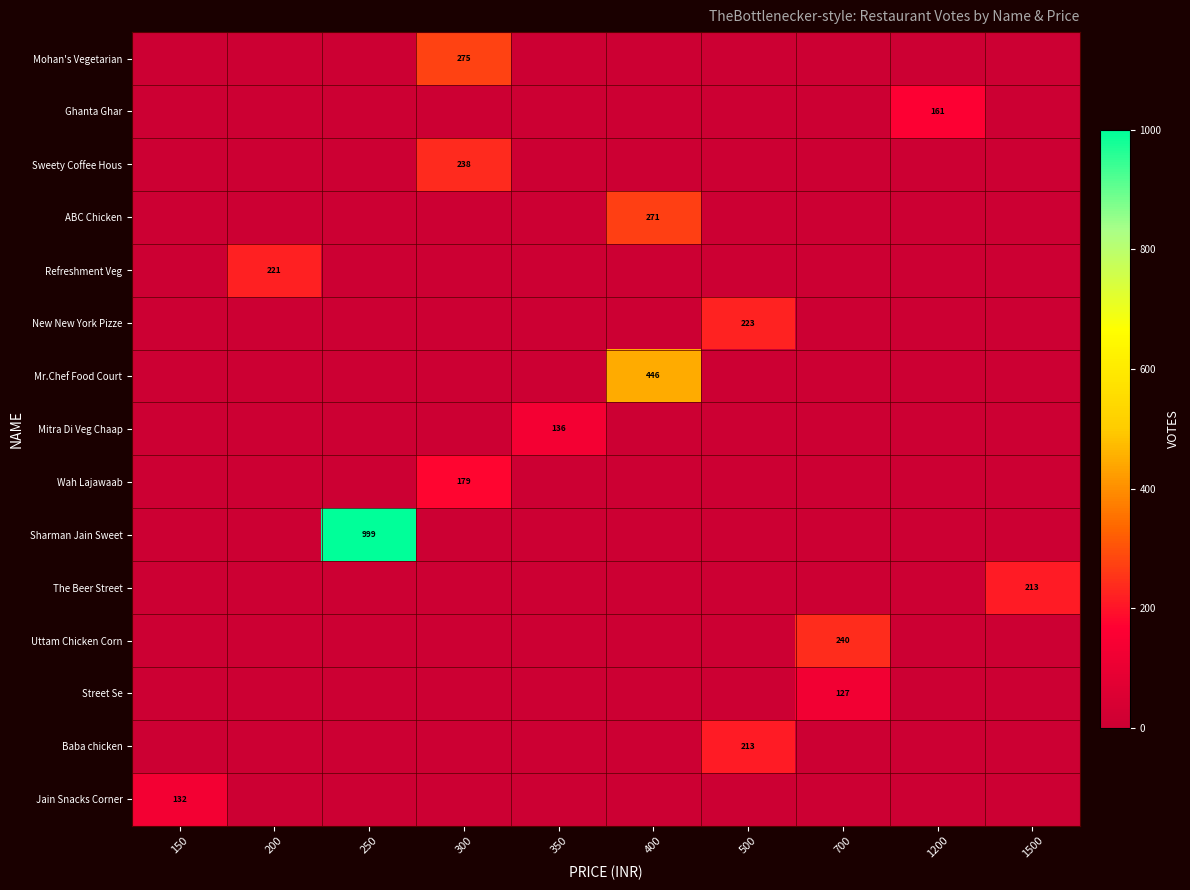

At which category is the sum across all series the highest?

250